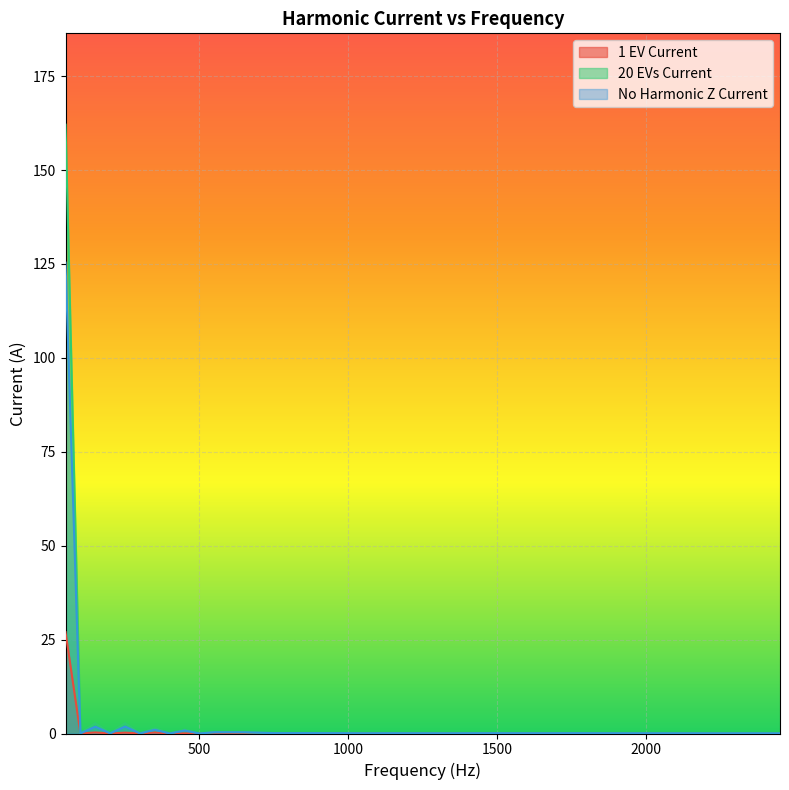

What is the value of the No Harmonic Z Current point at the 15th from the left?

0.1